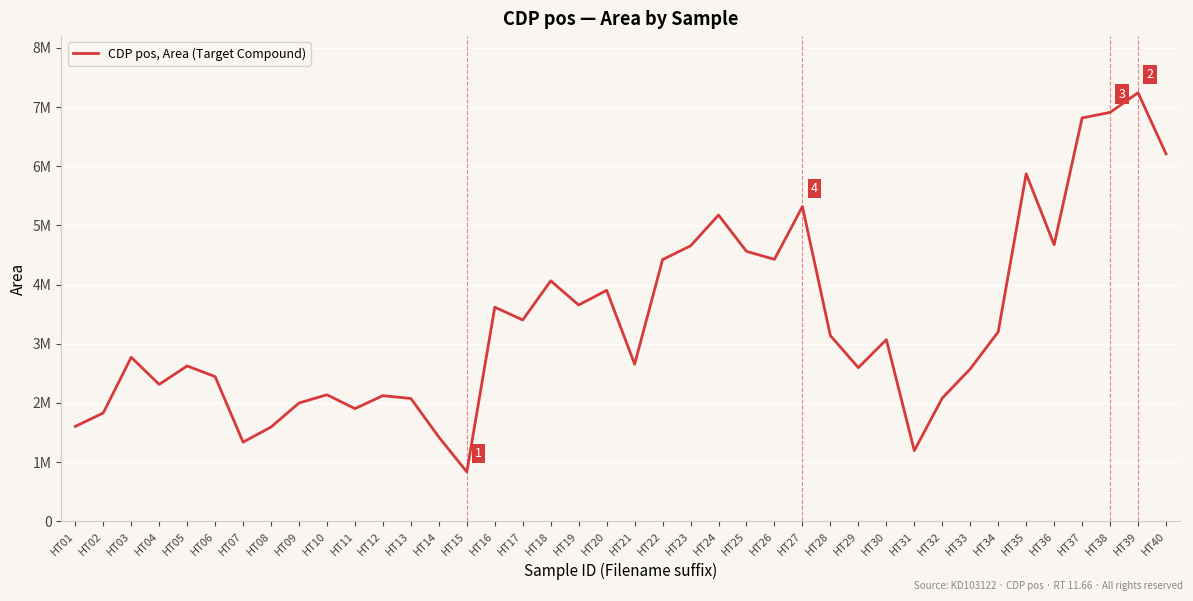

What is the difference between the second highest and minimum values?

6077321